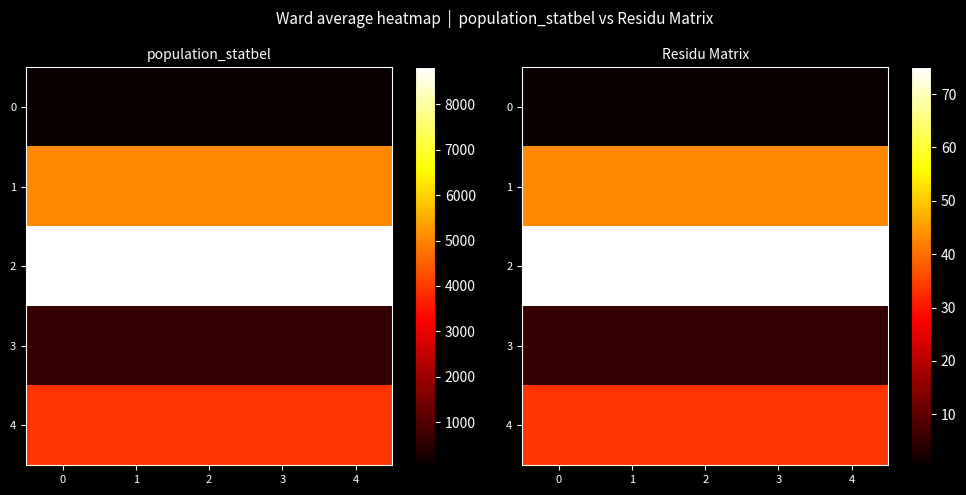

List the series in order of their peak value, lowest first.

0, 3, 4, 1, 2